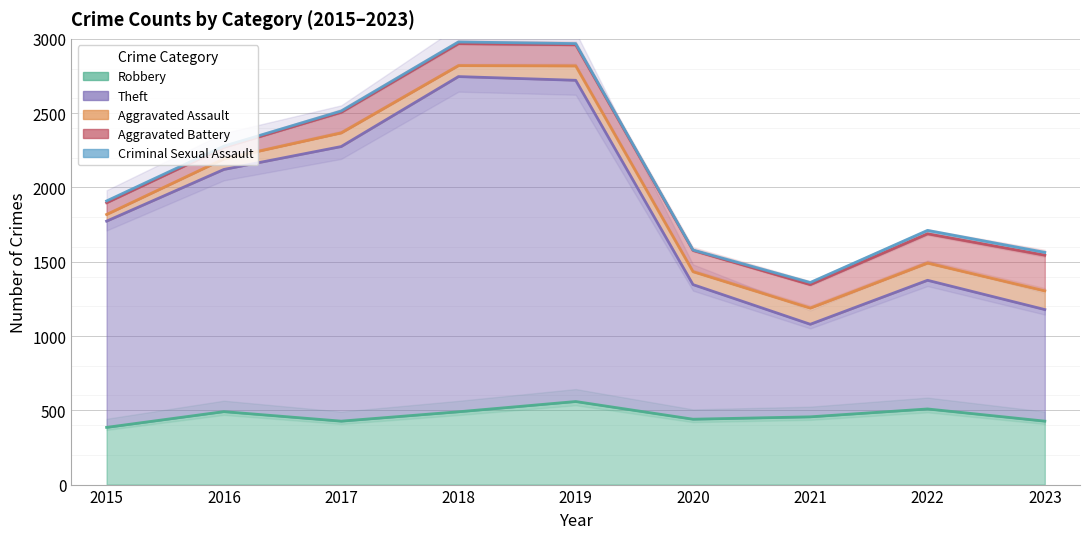

What is the difference between the maximum and minimum values in the Aggravated Battery series?

162